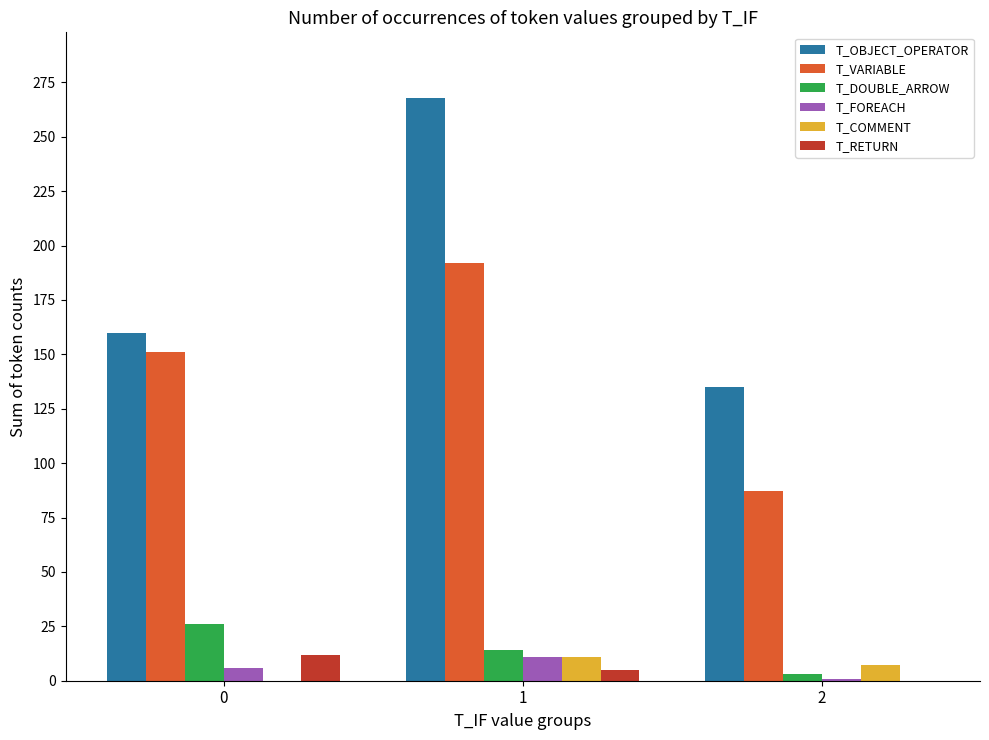

Is it true that T_DOUBLE_ARROW equals 26 at 0?

True